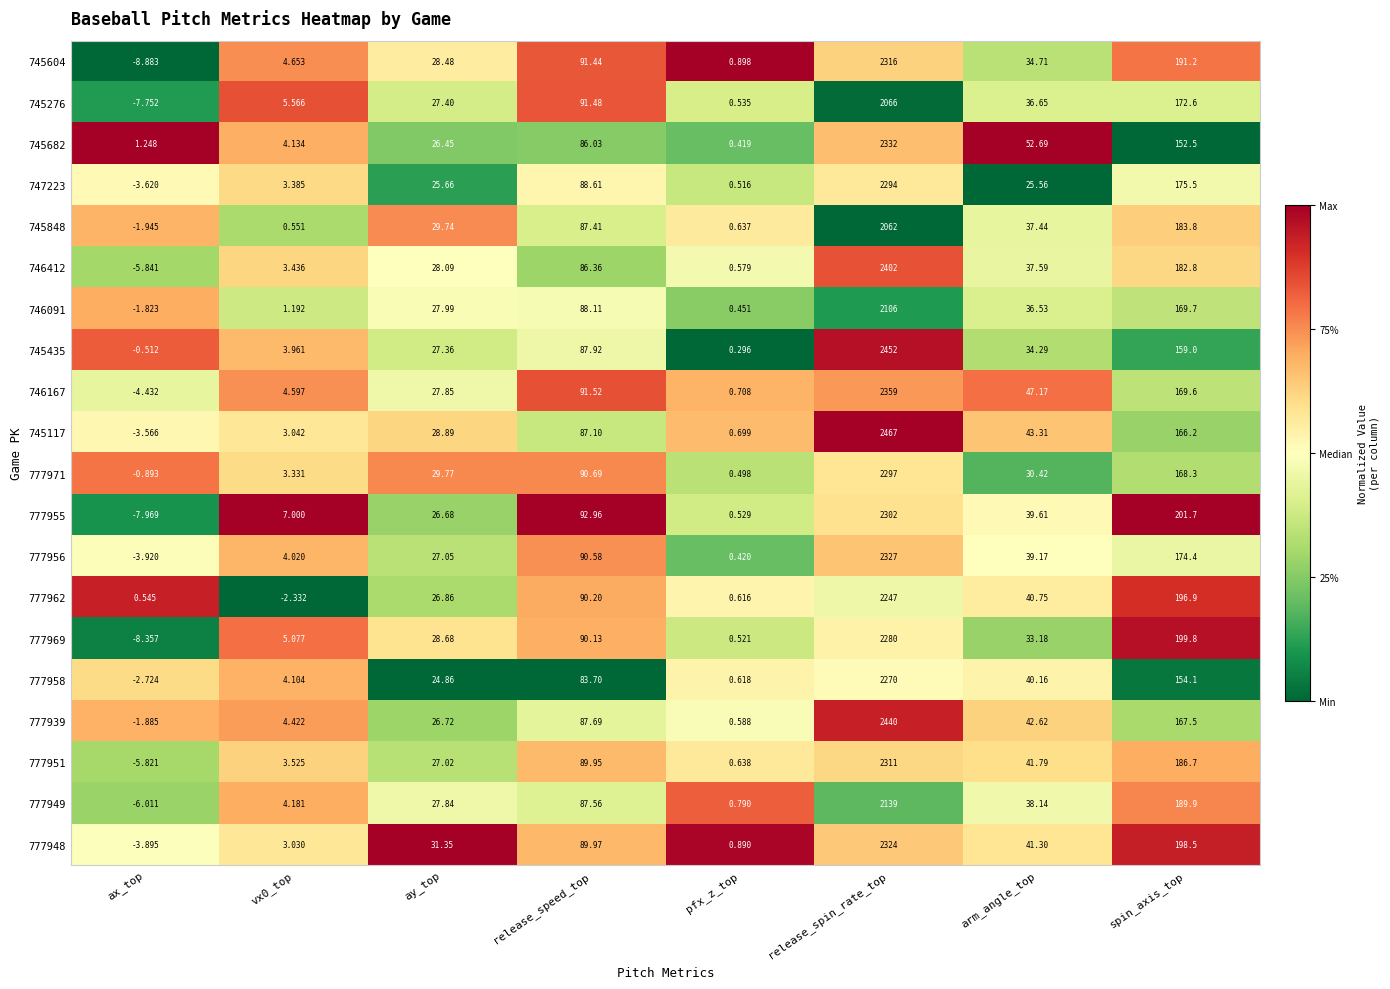

At which label is 777951 closest to 1152?

spin_axis_top